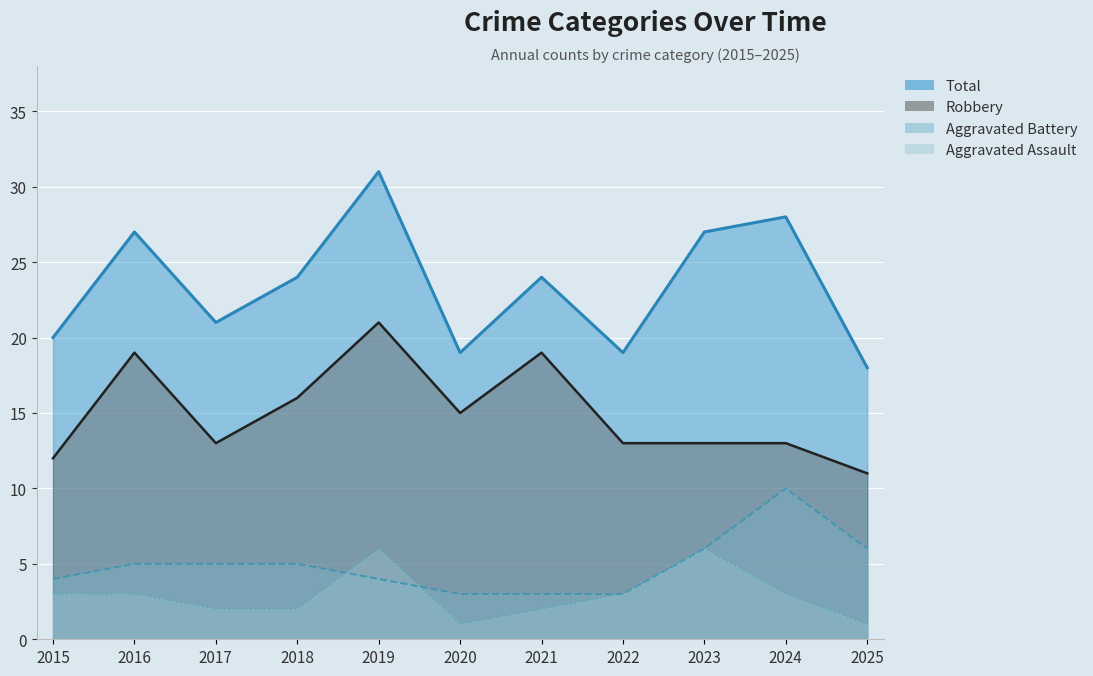

How many values in the Aggravated Assault series are below 3?

5